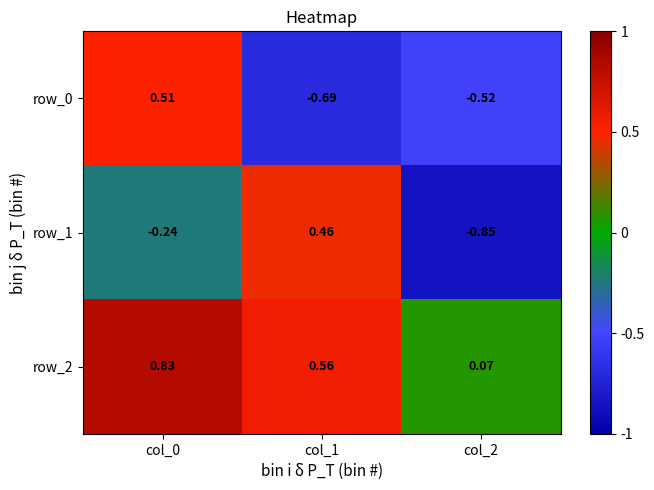

Count the number of categories in the chart.

3